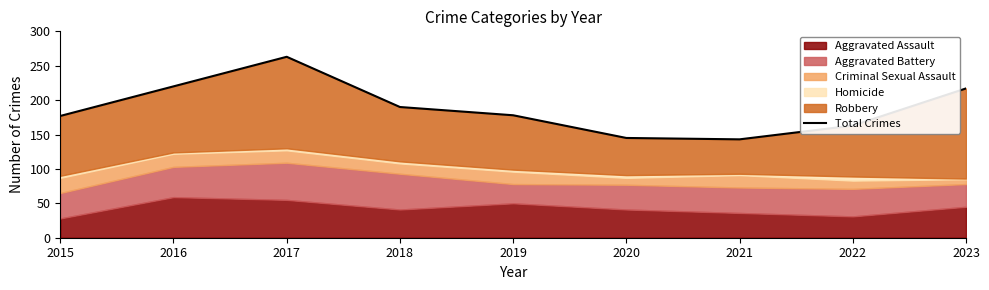

At which category does the chart reach its minimum across all series?

2021